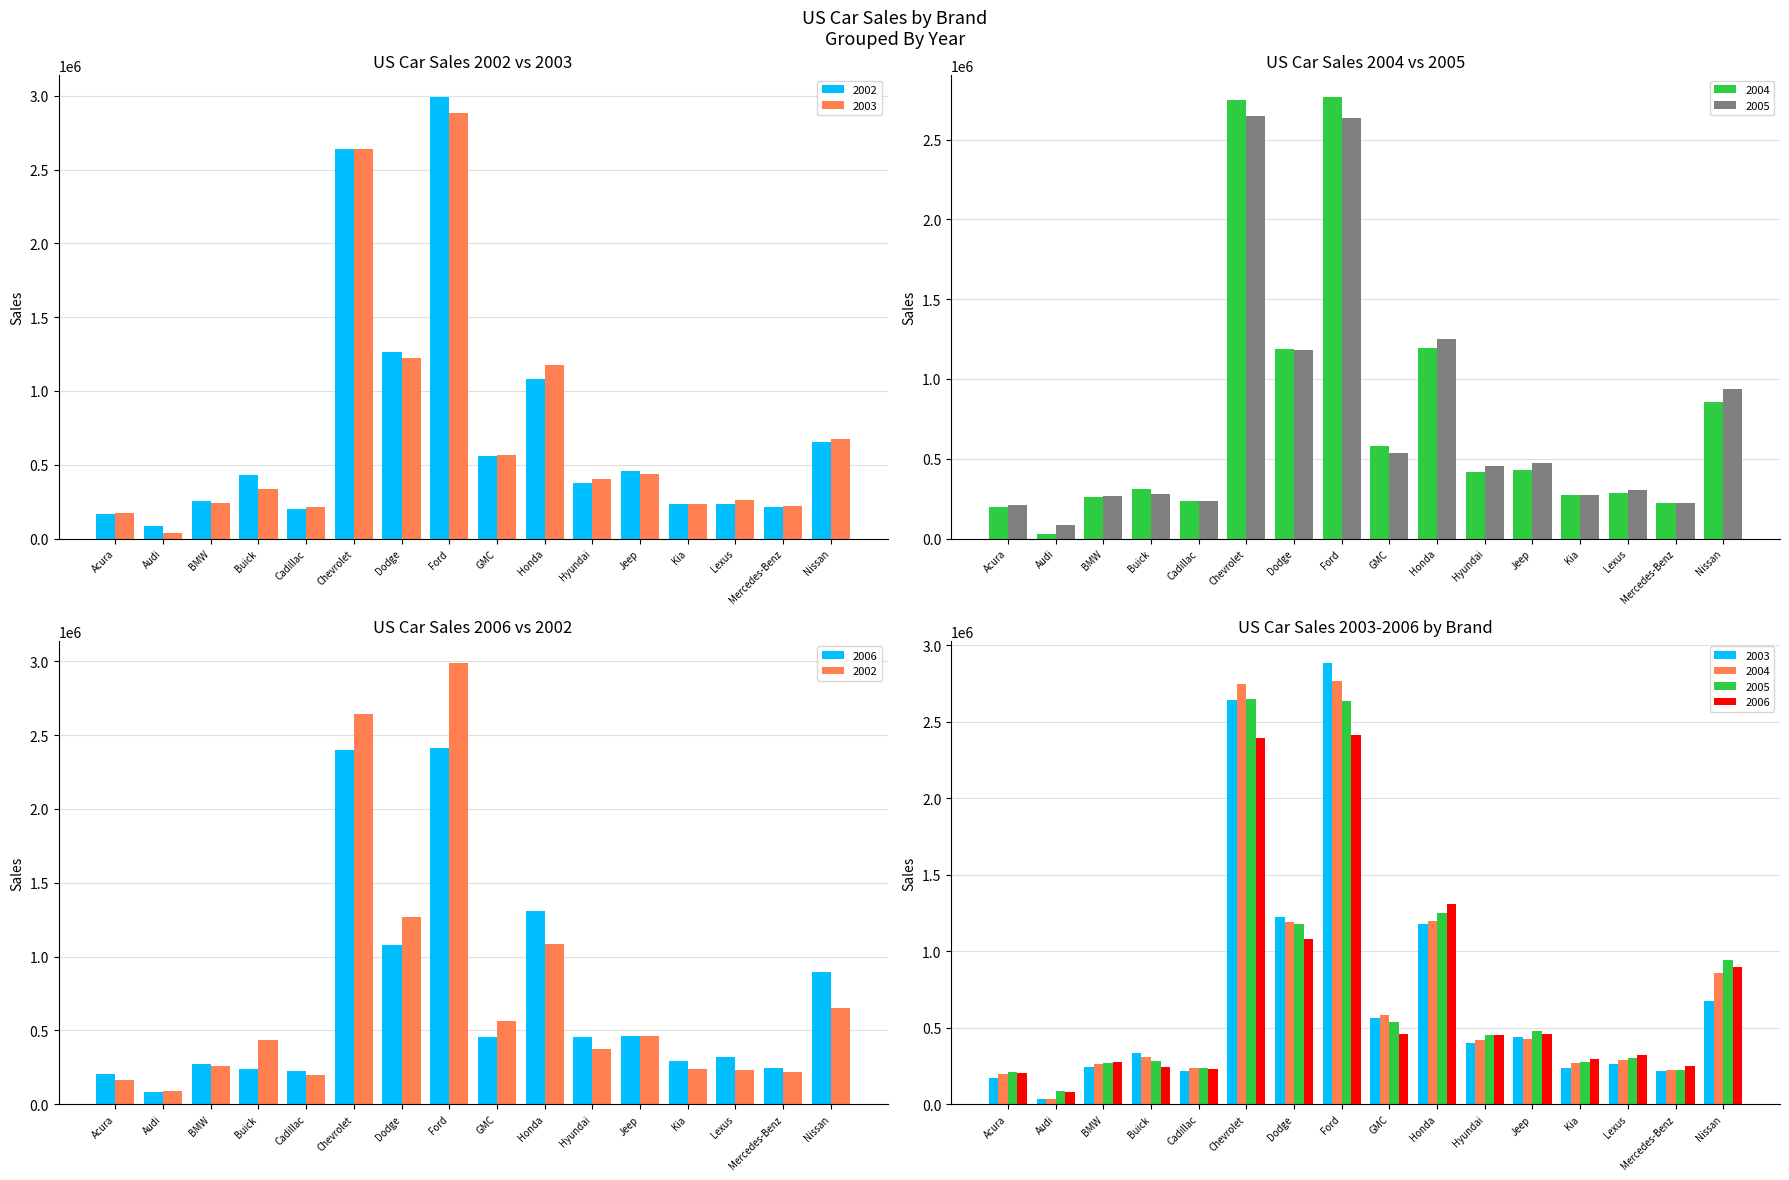

List the labels in order of 2004 value, smallest first.

Audi, Acura, Mercedes-Benz, Cadillac, BMW, Kia, Lexus, Buick, Hyundai, Jeep, GMC, Nissan, Dodge, Honda, Chevrolet, Ford